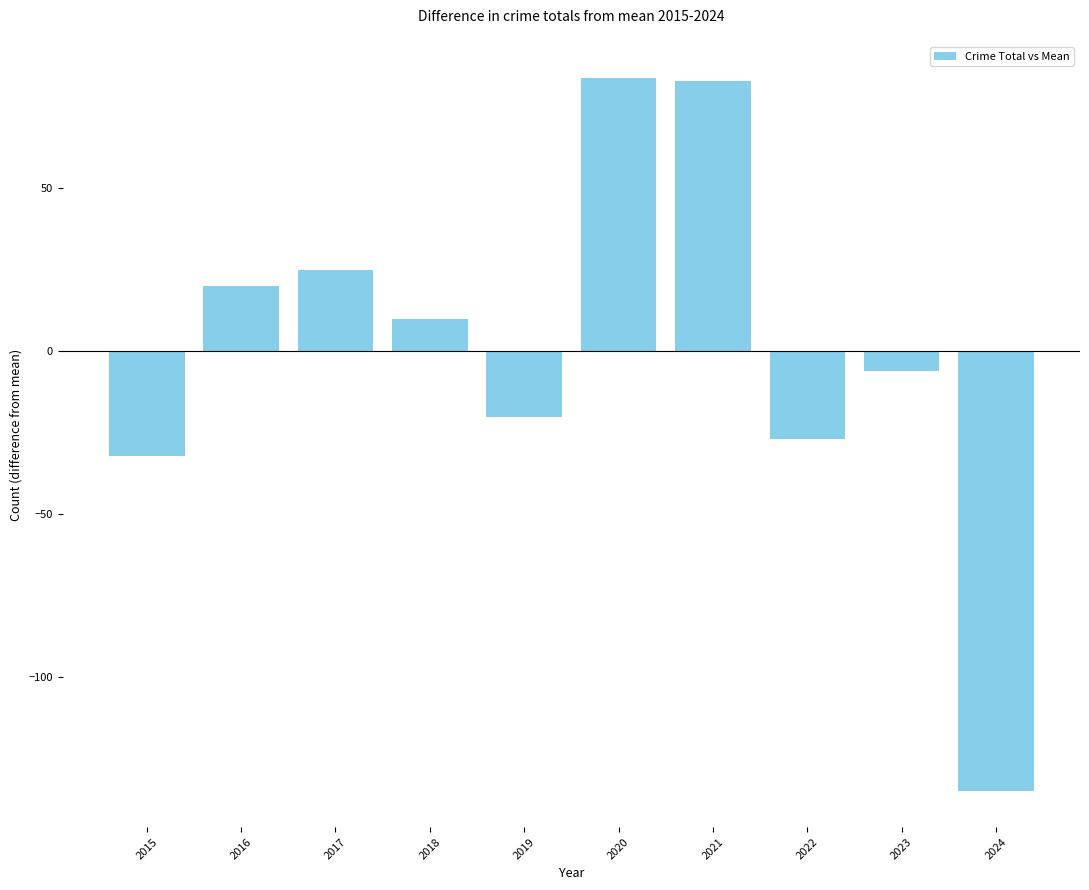

The chart shows a value of -39.8 at 2022. True or false?

False